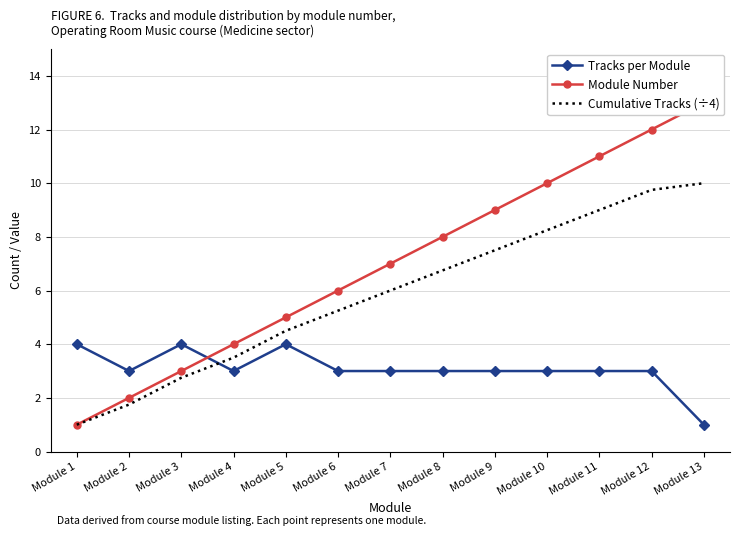

Between which two adjacent categories do Module Number and Tracks per Module first intersect?

Module 3 and Module 4